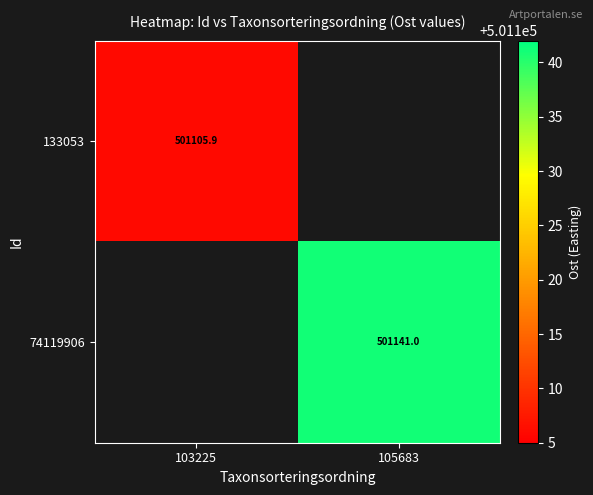

How many values in 74119906 are above zero?

1